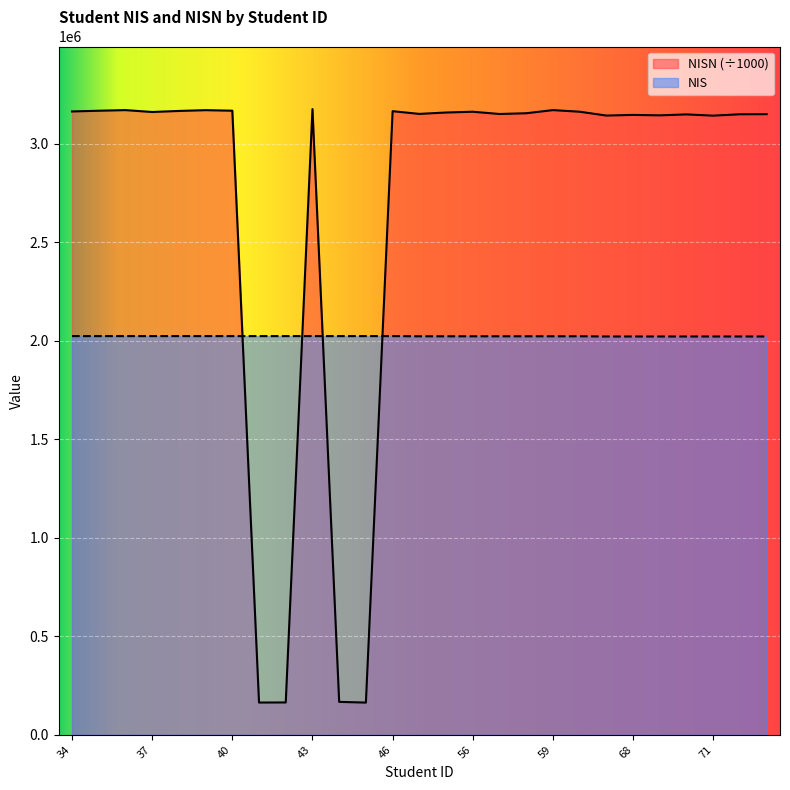

What is the value of the NIS point at the 6th from the left?

2023006.0